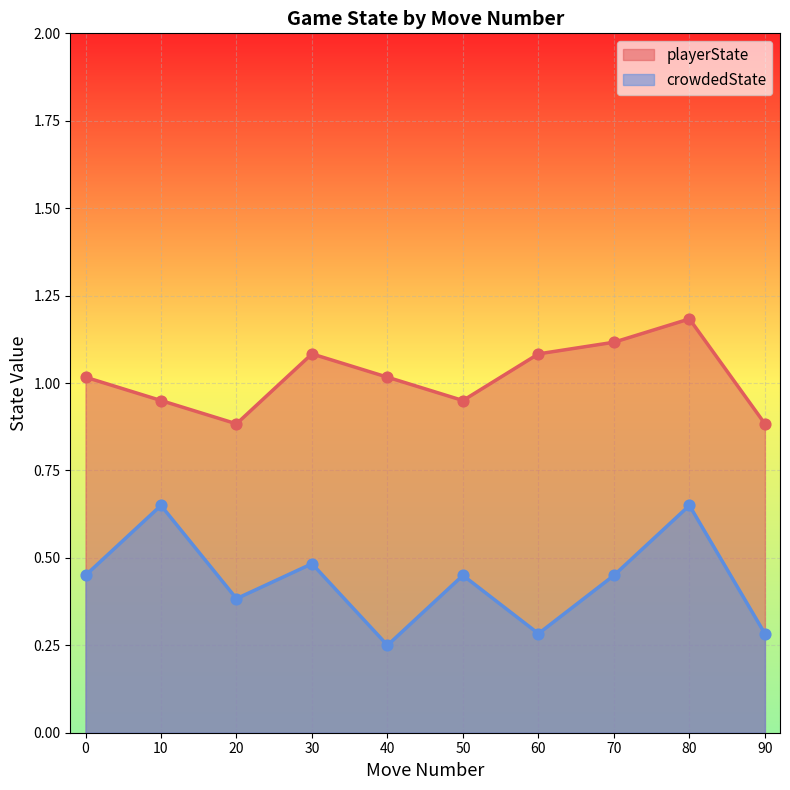

Which series has the largest total across all categories?

playerState